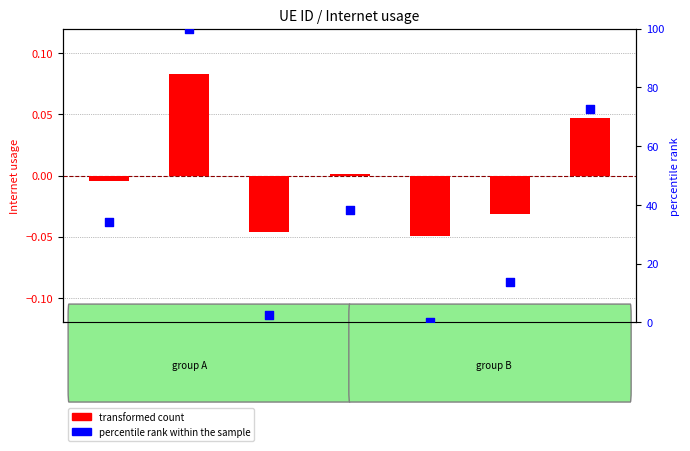

Which series has the largest total across all categories?

percentile rank within the sample